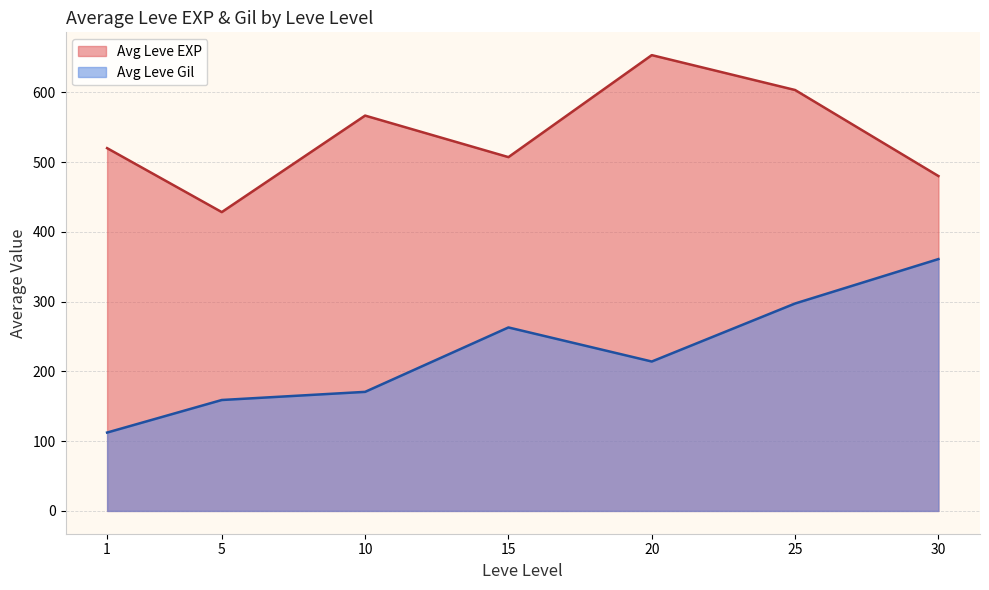

Which series has the widest spread of values?

Avg Leve Gil